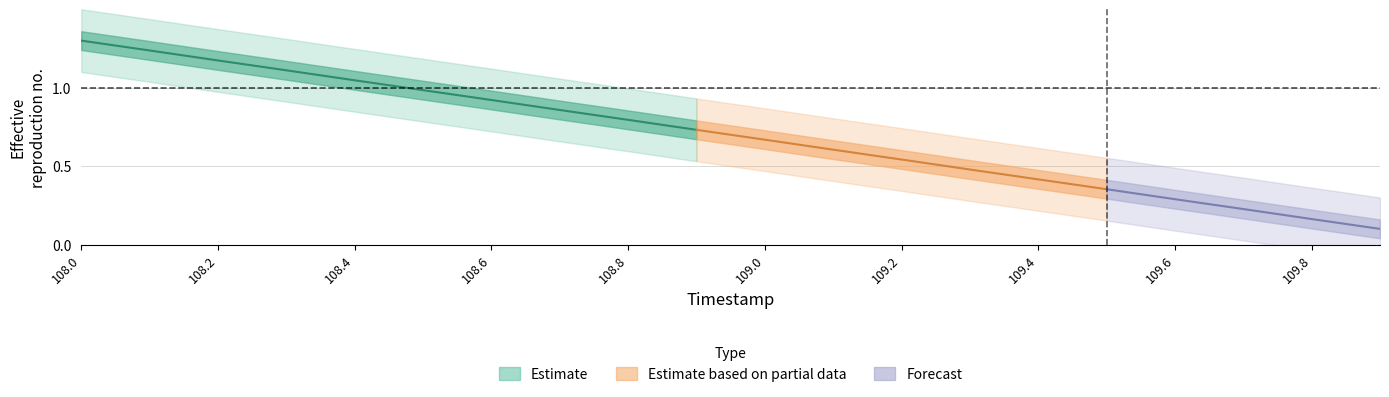

What is the difference between the values at 108.4 and 108.6?

0.1